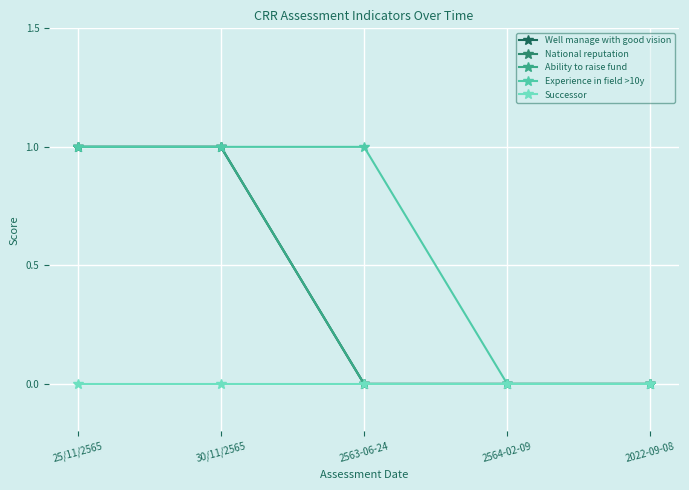

At how many categories does at least one series exceed 0?

3